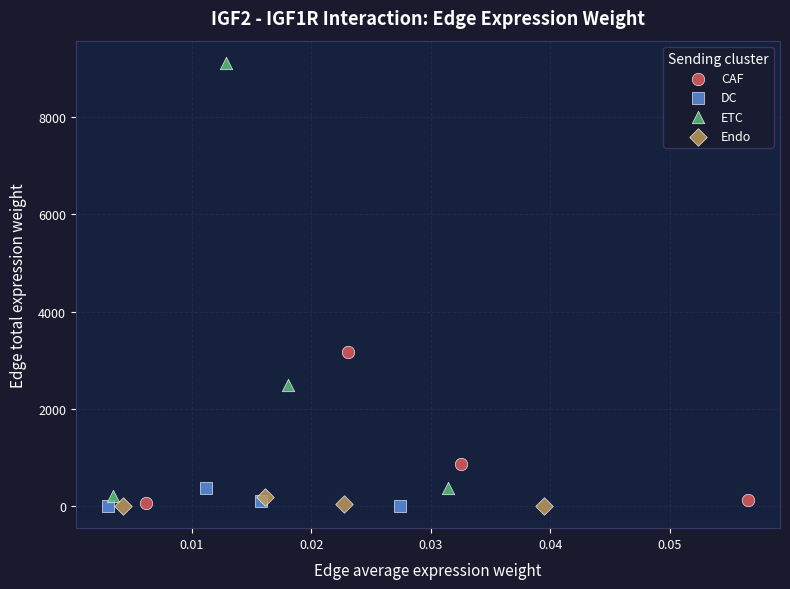

What are all the series names shown in the legend?

CAF, DC, ETC, Endo